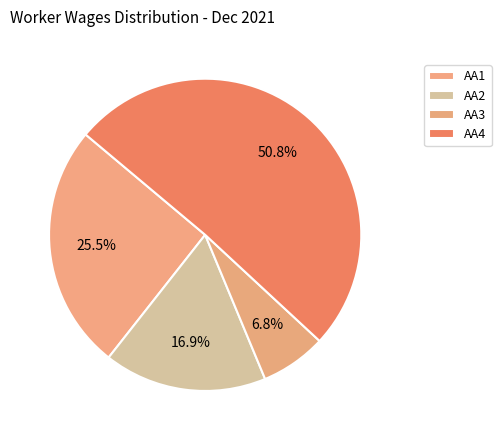

How many segments does this pie chart have?

4